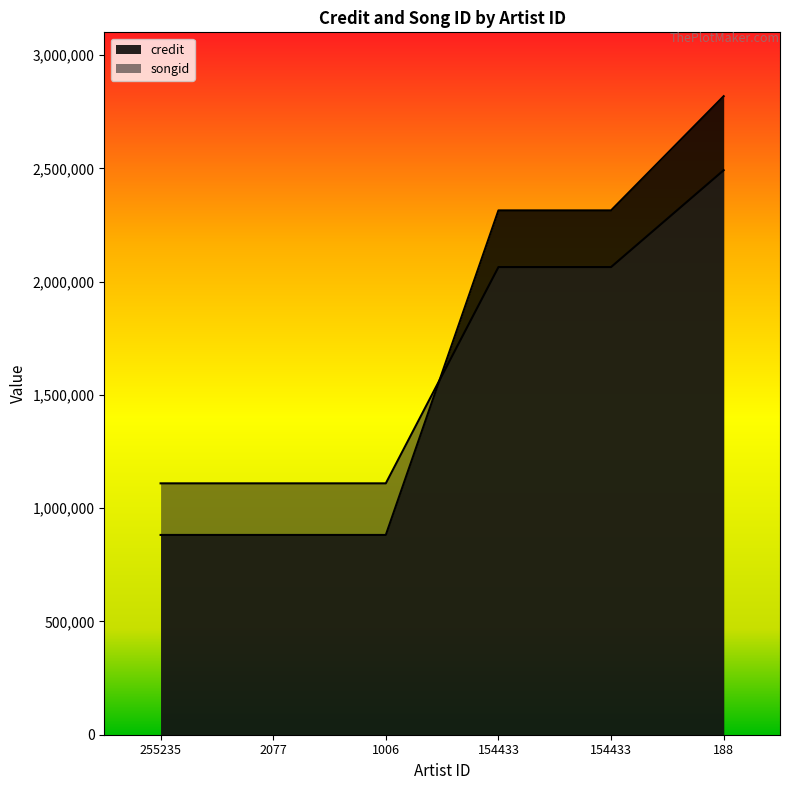

Is it true that credit equals 881985 at 1006?

True